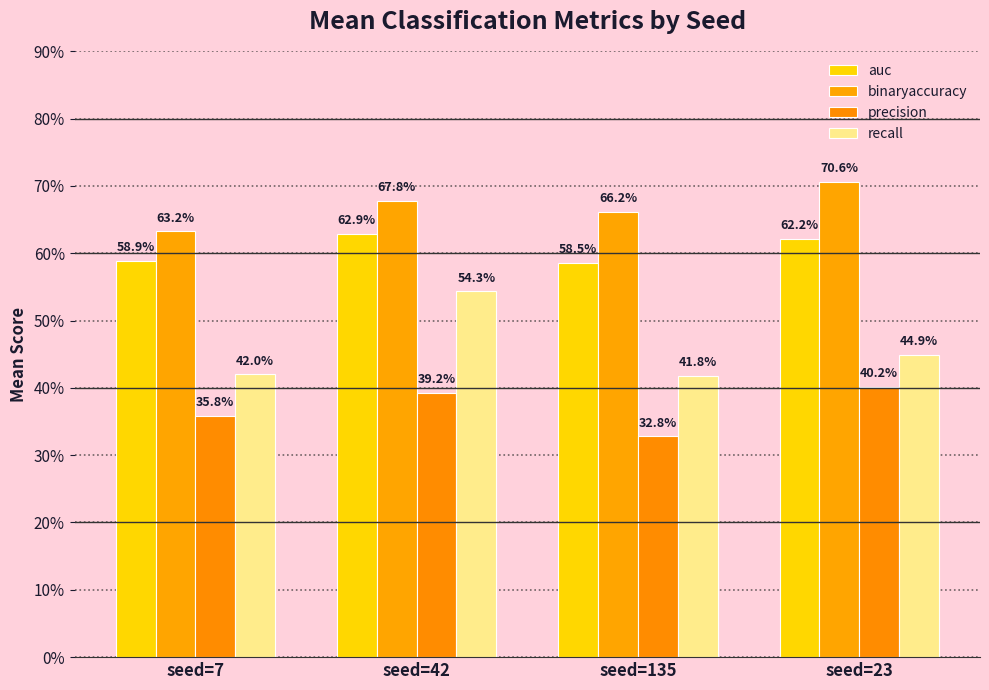

List the series in order of their peak value, highest first.

binaryaccuracy, auc, recall, precision